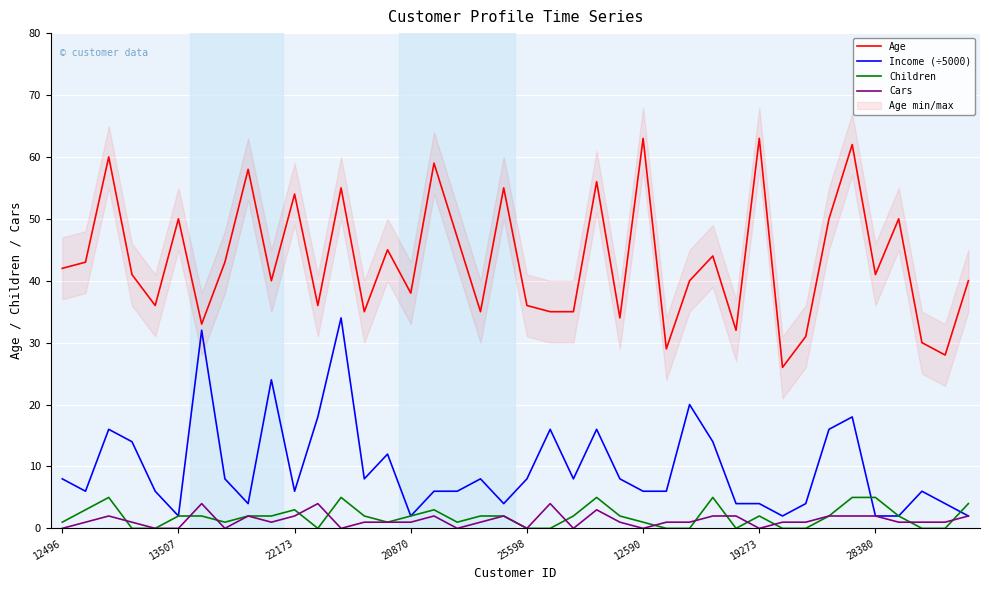

At 23, list the series in order from largest to smallest.

Age, Income (÷5000), Children, Cars